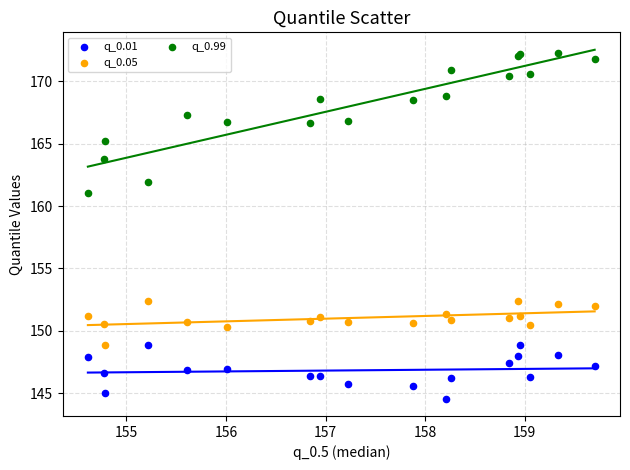

Which series has the largest Y range (max minus min)?

q_0.99